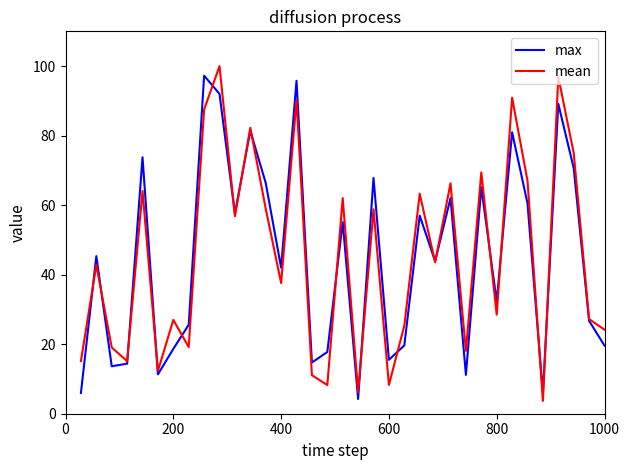

What is the maximum value for max?

97.2